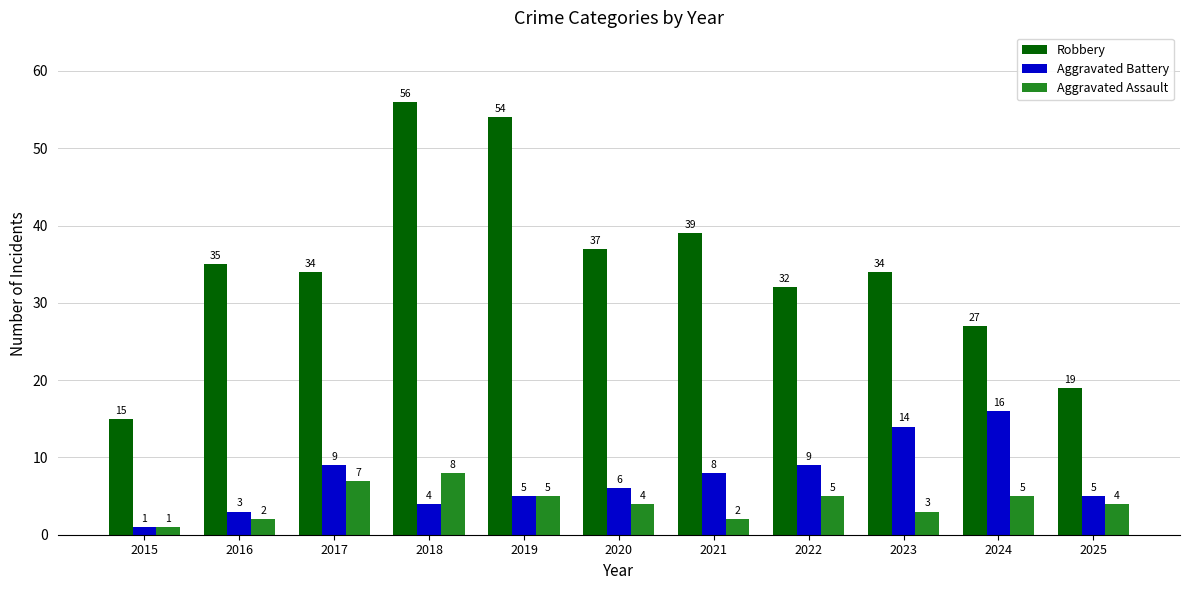

Which category has the lowest value in the Robbery series?

2015